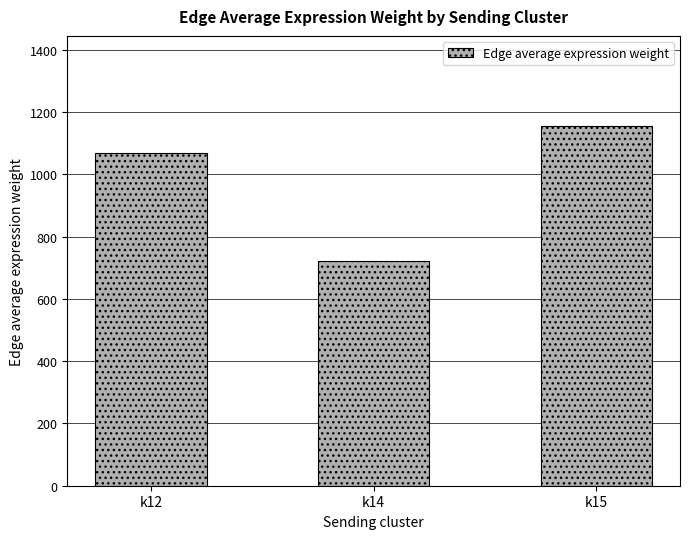

Is it true that the value at k14 is 721.0?

True